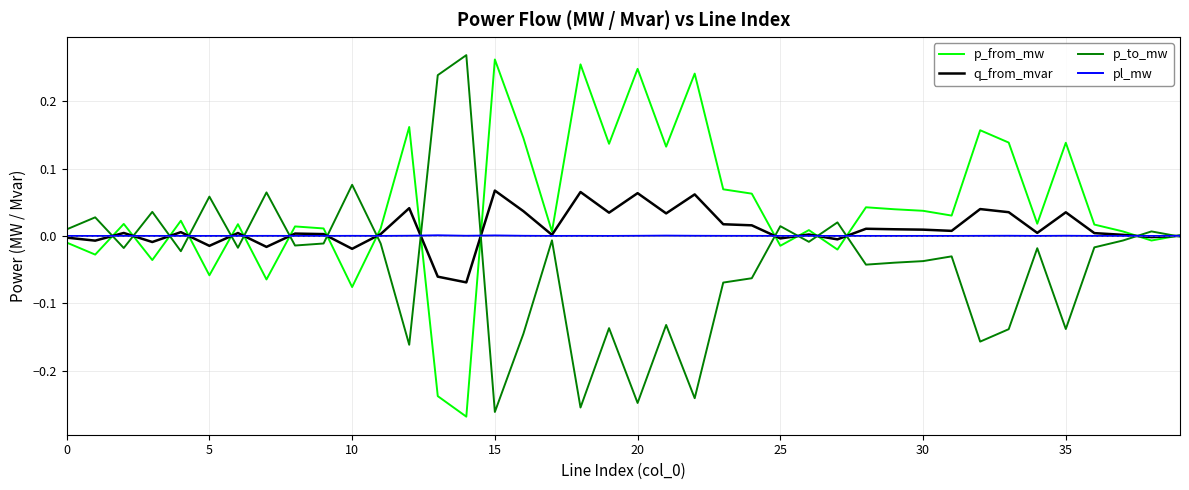

True or false: q_from_mvar and pl_mw cross at least once.

True